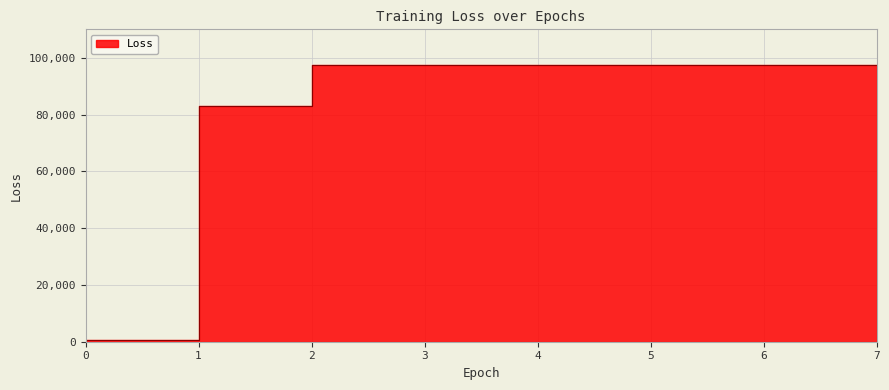

What is the value of the 7th point from the left?

97593.8